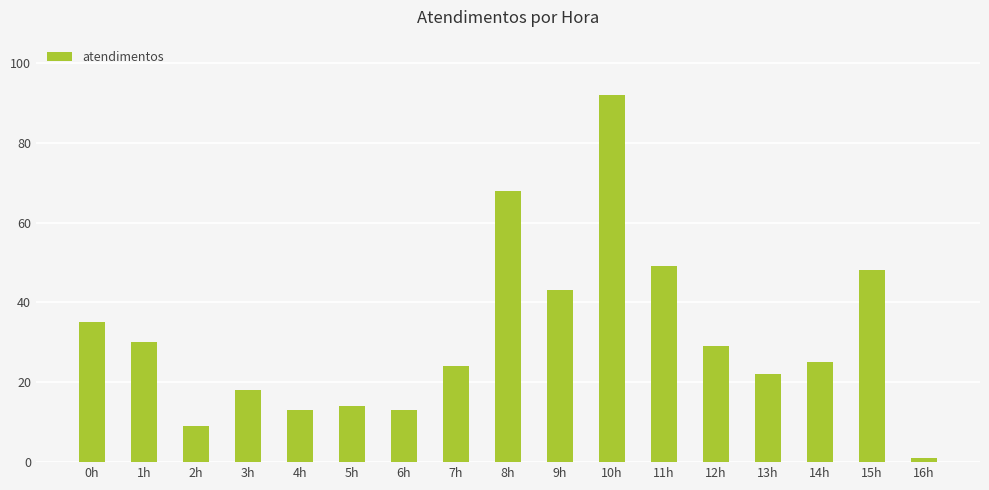

Does the chart contain any negative values?

No